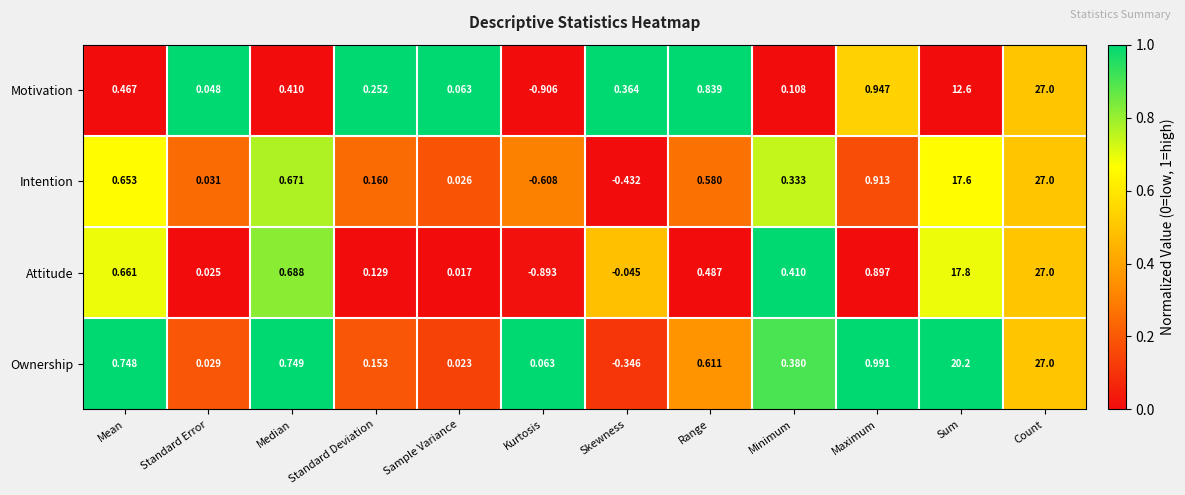

Which series has the largest total across all categories?

Ownership